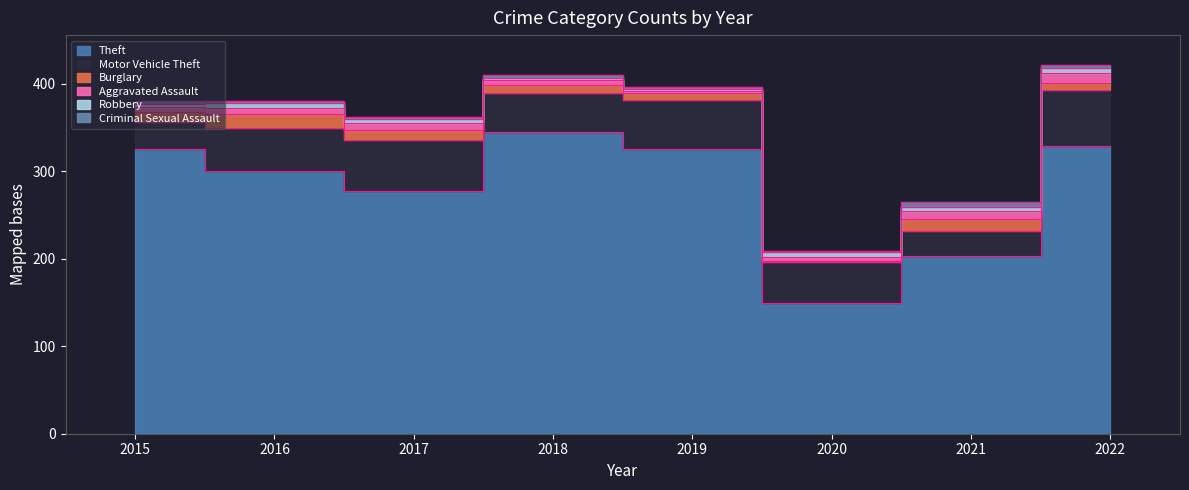

What is the average value of the Theft series?

282